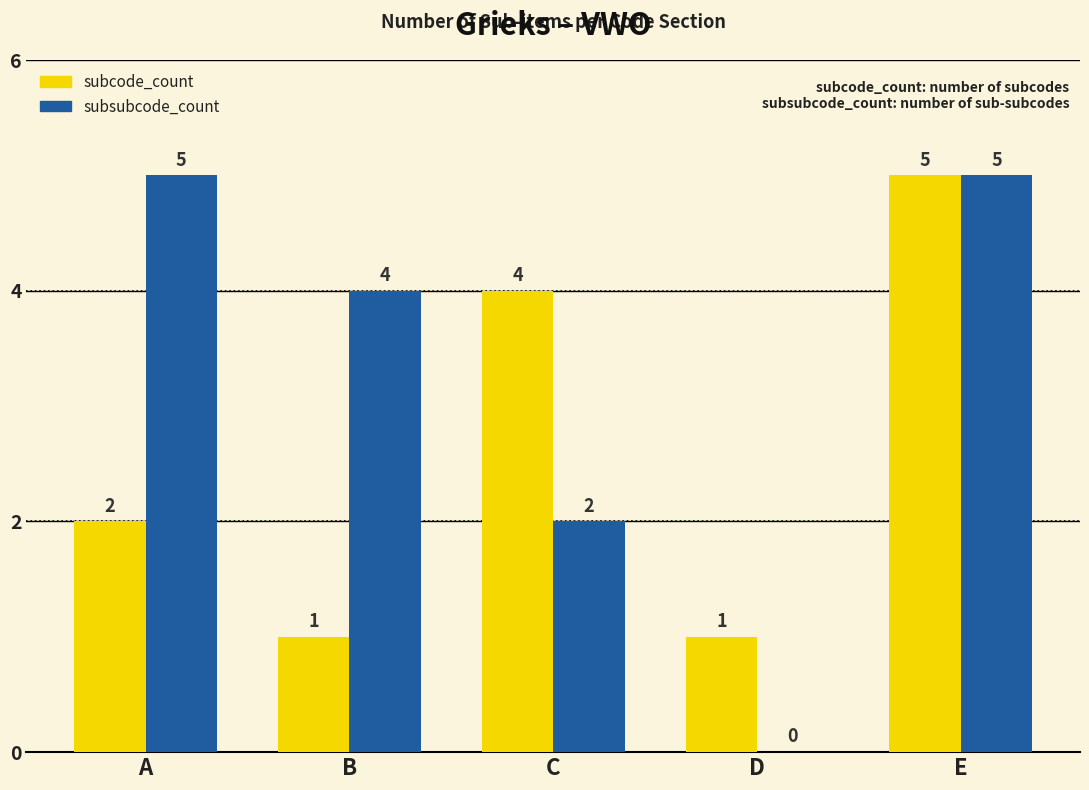

Which series changed the most between D and E?

subsubcode_count